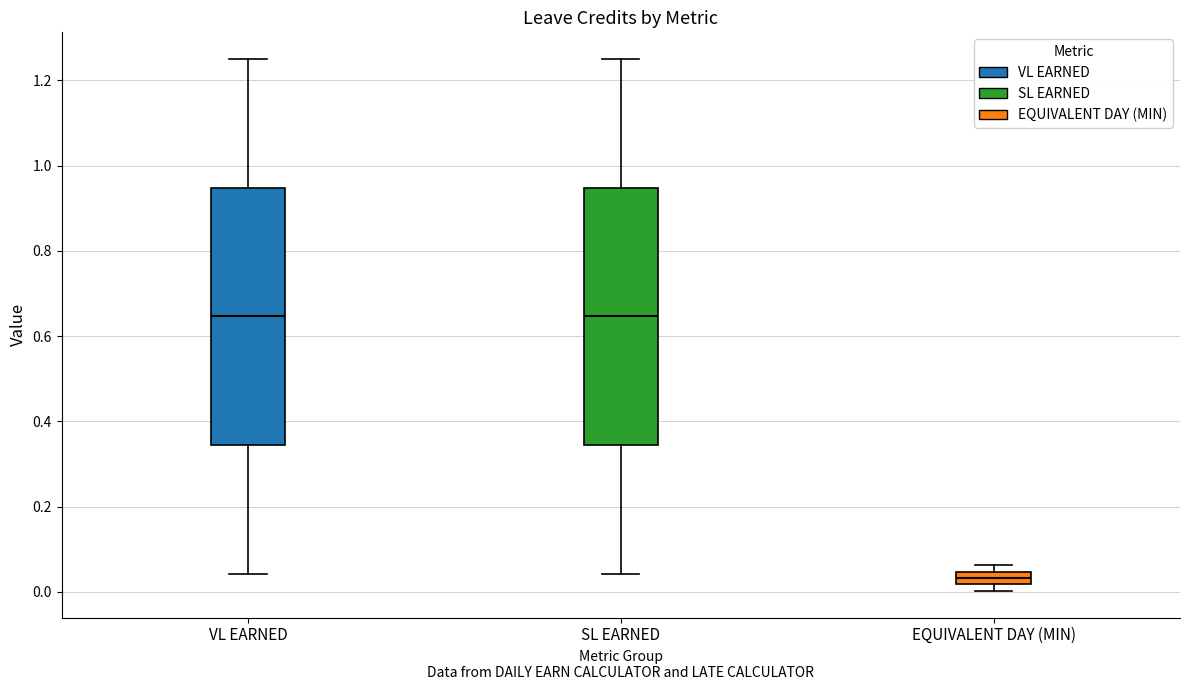

Where is the lower edge of the box for EQUIVALENT DAY (MIN) on the y-axis? The values are not printed on the chart, so give them approximately, as read against the axis.

0.02